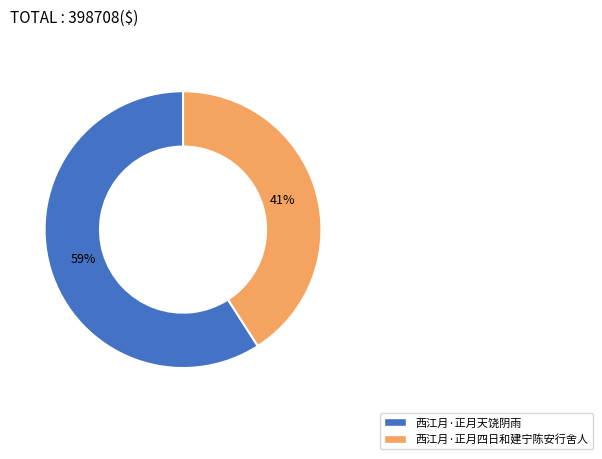

Is it true that 西江月·正月天饶阴雨 is 59% of the pie?

True